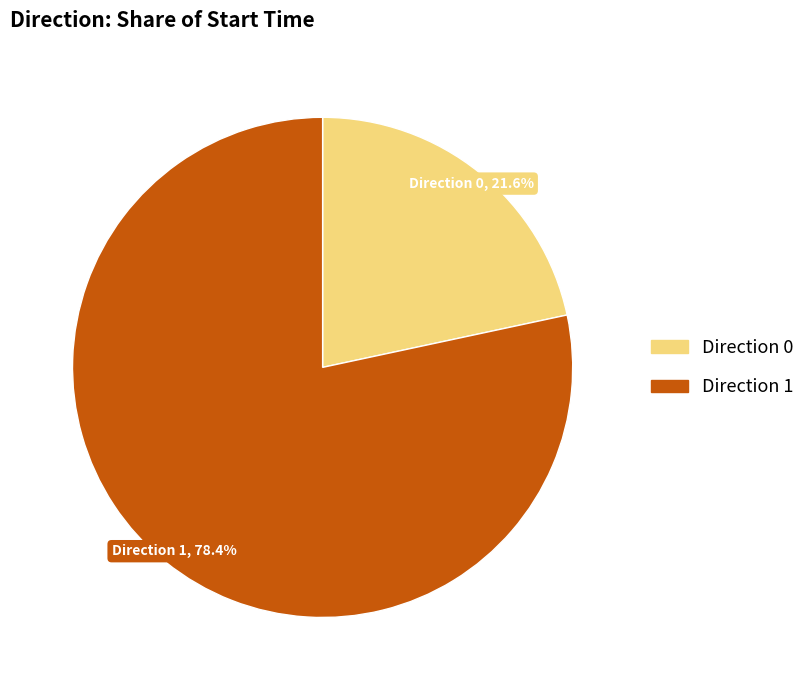

Is Direction 1 the majority of the pie?

Yes